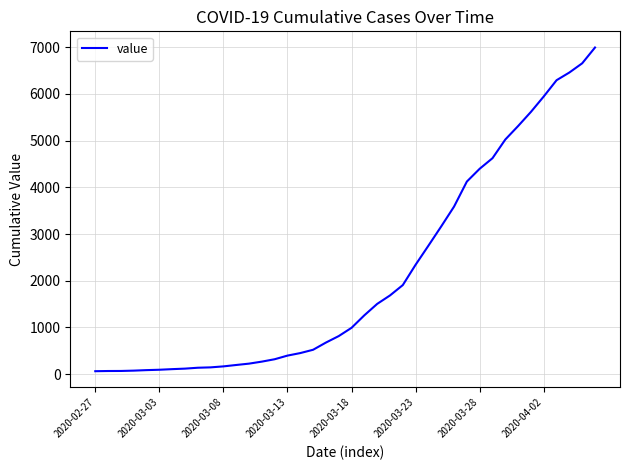

What is the greatest value displayed?

6995